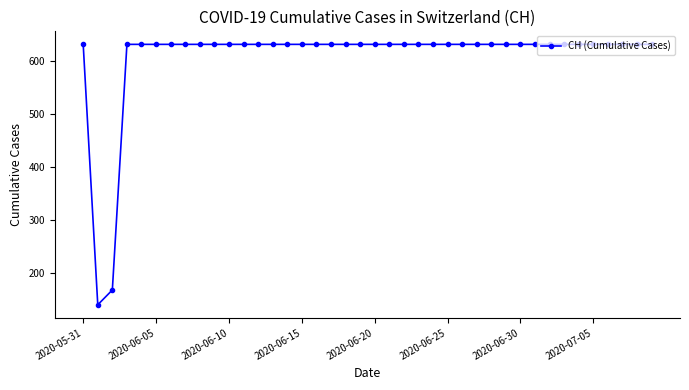

What is the difference between the second highest and second lowest values?

464